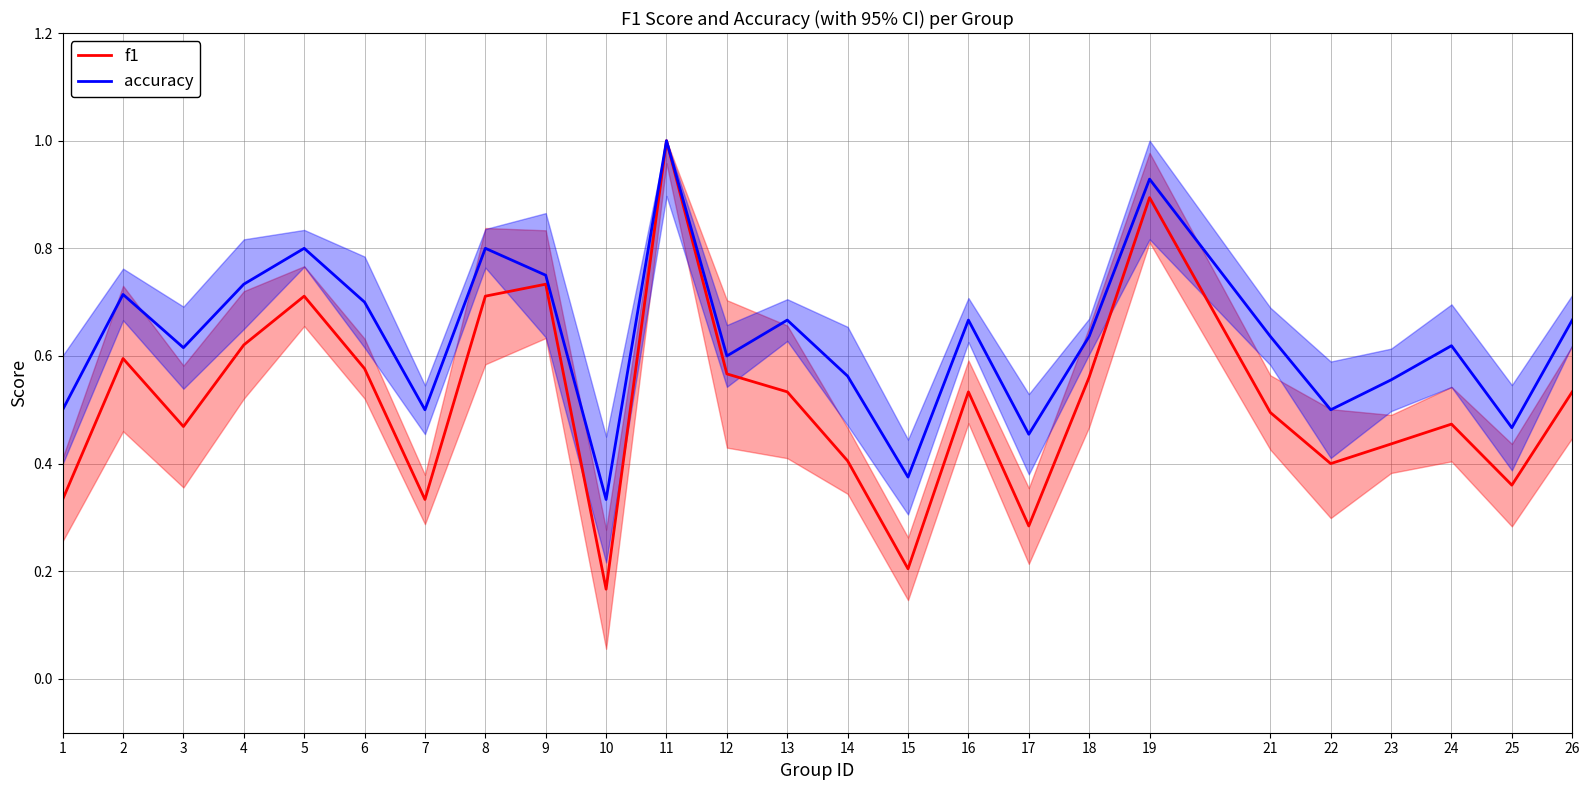

What is the greatest value displayed?

1.0